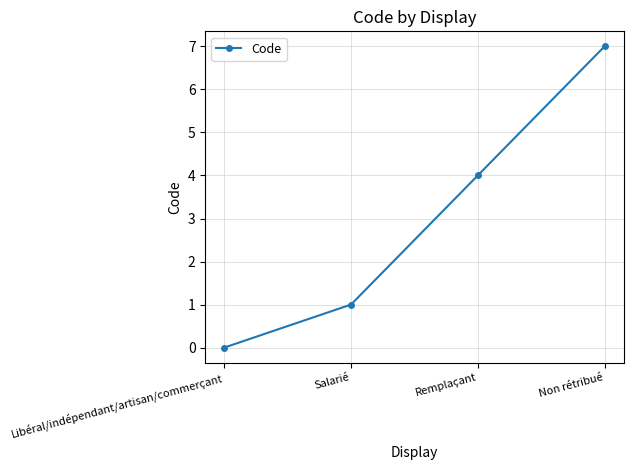

At which label is the value closest to 3?

Remplaçant